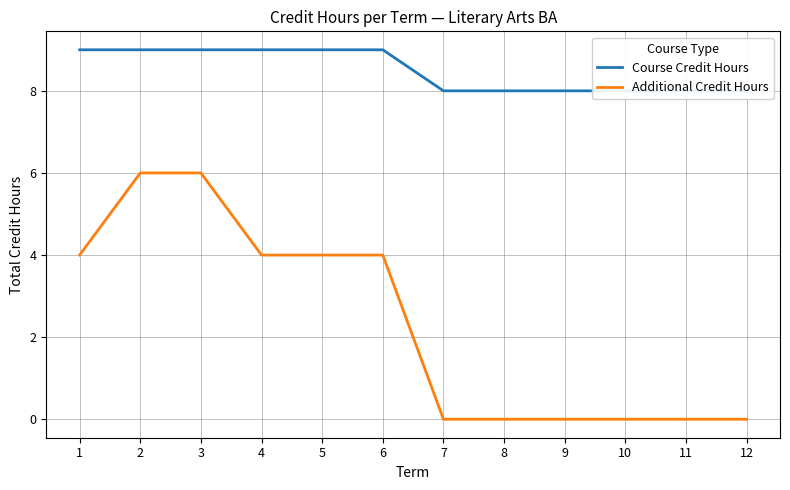

Is this an area chart (filled region under the line)?

No